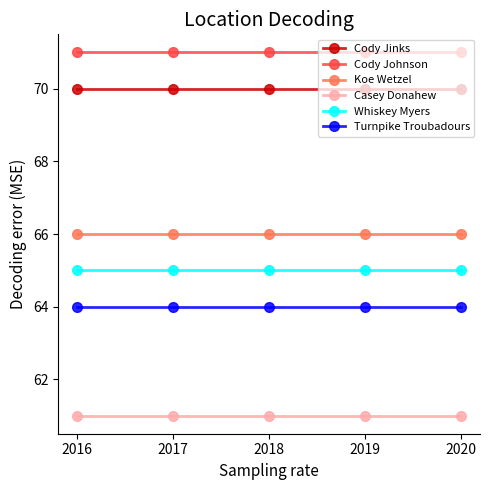

Reading left to right, transcribe all the data shown in this chart.

Cody Jinks: 70	70	70	70	70
Cody Johnson: 71	71	71	71	71
Koe Wetzel: 66	66	66	66	66
Casey Donahew: 61	61	61	61	61
Whiskey Myers: 65	65	65	65	65
Turnpike Troubadours: 64	64	64	64	64